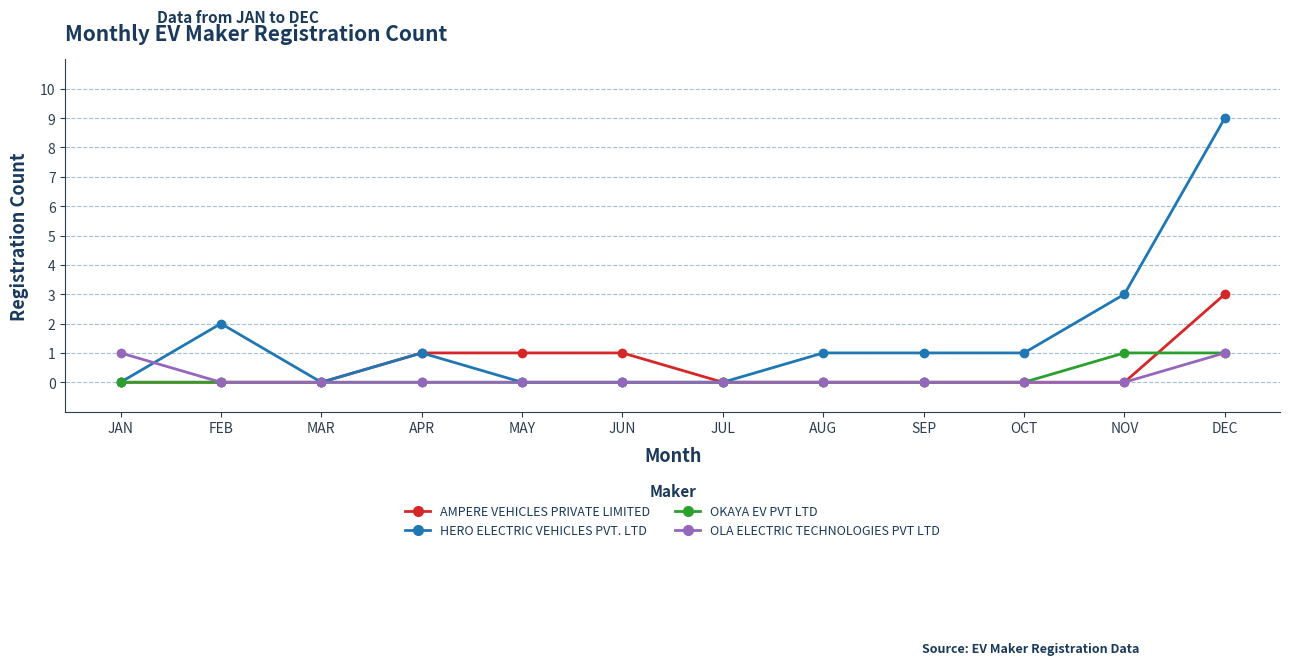

Reading left to right, list all the values displayed in this chart.

AMPERE VEHICLES PRIVATE LIMITED: JAN=0	FEB=0	MAR=0	APR=1	MAY=1	JUN=1	JUL=0	AUG=0	SEP=0	OCT=0	NOV=0	DEC=3
HERO ELECTRIC VEHICLES PVT. LTD: JAN=0	FEB=2	MAR=0	APR=1	MAY=0	JUN=0	JUL=0	AUG=1	SEP=1	OCT=1	NOV=3	DEC=9
OKAYA EV PVT LTD: JAN=0	FEB=0	MAR=0	APR=0	MAY=0	JUN=0	JUL=0	AUG=0	SEP=0	OCT=0	NOV=1	DEC=1
OLA ELECTRIC TECHNOLOGIES PVT LTD: JAN=1	FEB=0	MAR=0	APR=0	MAY=0	JUN=0	JUL=0	AUG=0	SEP=0	OCT=0	NOV=0	DEC=1